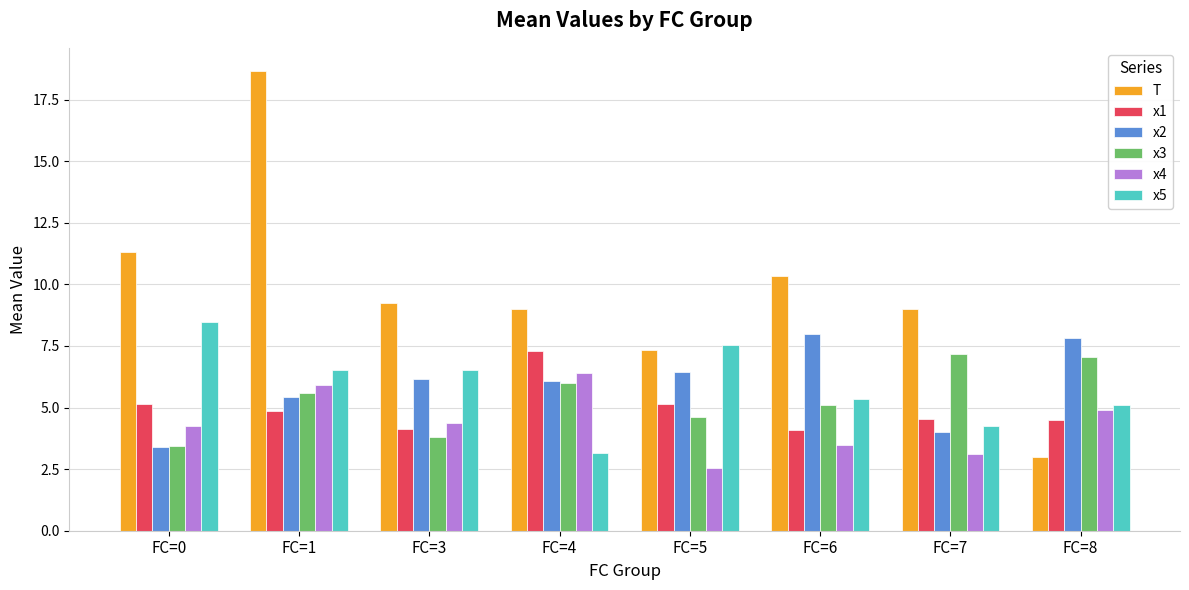

What is the average value of the x3 series?

5.3